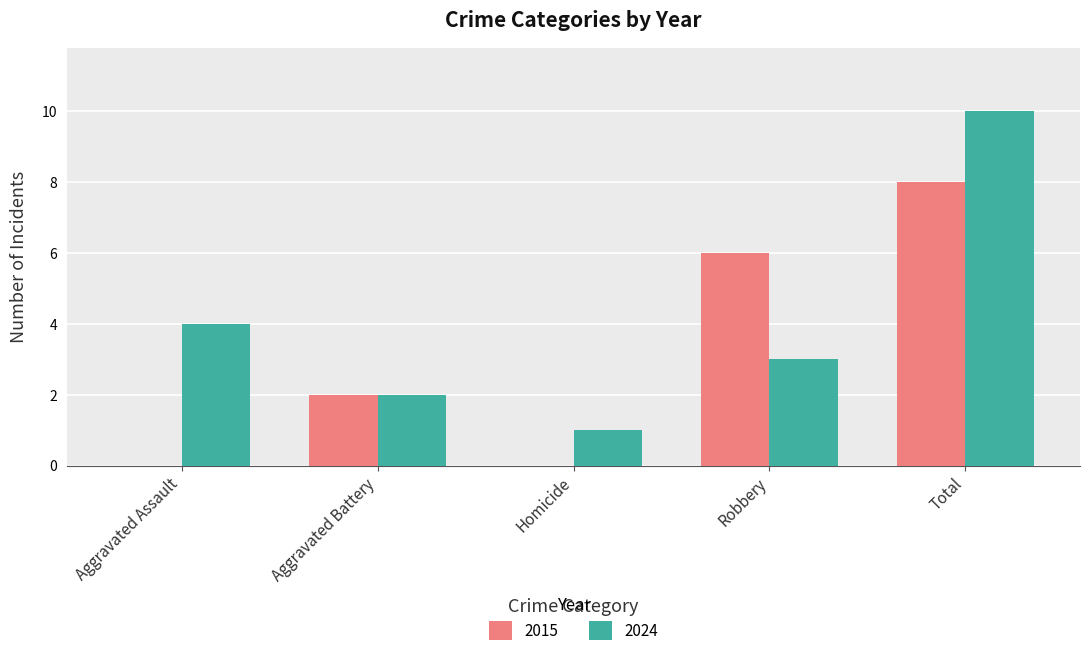

The value of 2024 at Robbery is 3. True or false?

True